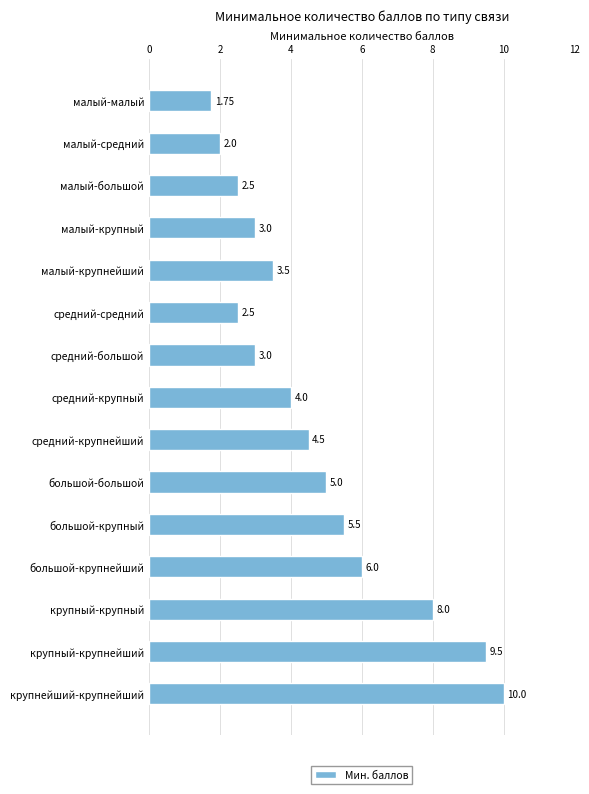

What is the ratio of the value at крупнейший-крупнейший to the value at большой-крупнейший?

1.7